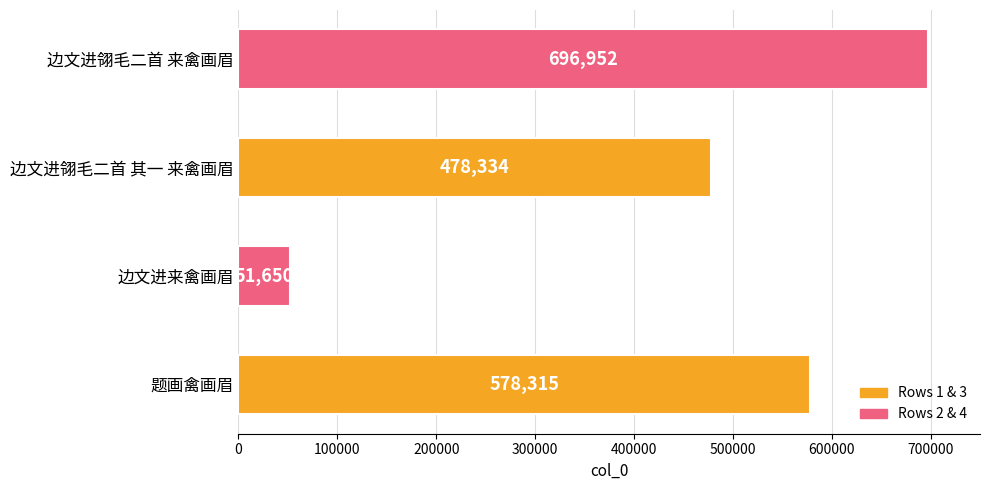

What is the change in value from 边文进翎毛二首 其一 来禽画眉 to 边文进翎毛二首 来禽画眉?

+218618